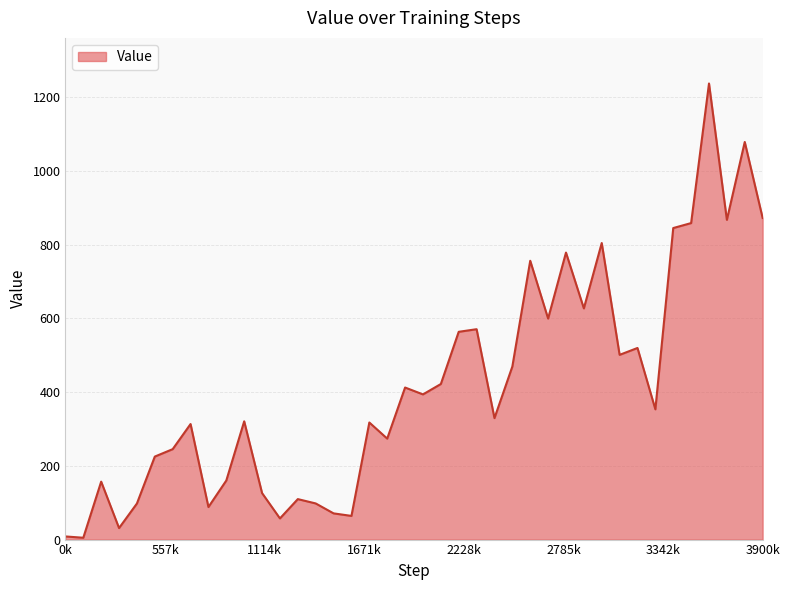

What is the greatest value displayed?

1237.7